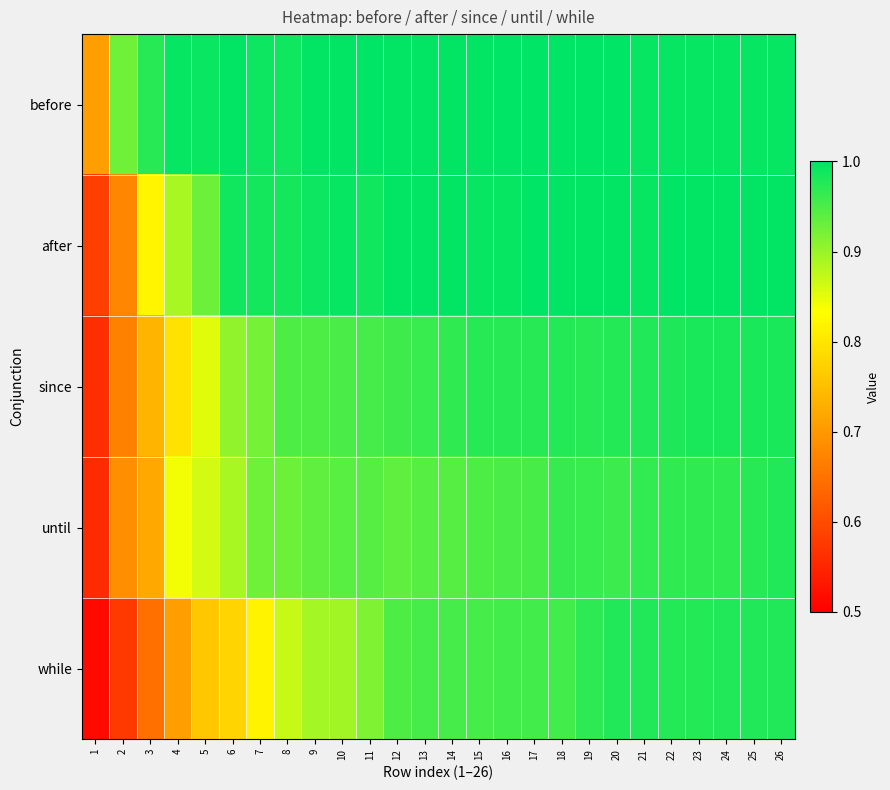

Reading left to right, what are all the values shown in this chart?

before: 1=0.7	2=0.9	3=1.0	4=1.0	5=1.0	6=1.0	7=1.0	8=1.0	9=1.0	10=1.0	11=1.0	12=1.0	13=1.0	14=1.0	15=1.0	16=1.0	17=1.0	18=1.0	19=1.0	20=1.0	21=1.0	22=1.0	23=1.0	24=1.0	25=1.0	26=1.0
after: 1=0.6	2=0.7	3=0.8	4=0.9	5=0.9	6=1.0	7=1.0	8=1.0	9=1.0	10=1.0	11=1.0	12=1.0	13=1.0	14=1.0	15=1.0	16=1.0	17=1.0	18=1.0	19=1.0	20=1.0	21=1.0	22=1.0	23=1.0	24=1.0	25=1.0	26=1.0
since: 1=0.6	2=0.7	3=0.7	4=0.8	5=0.9	6=0.9	7=0.9	8=0.9	9=0.9	10=0.9	11=1.0	12=1.0	13=1.0	14=1.0	15=1.0	16=1.0	17=1.0	18=1.0	19=1.0	20=1.0	21=1.0	22=1.0	23=1.0	24=1.0	25=1.0	26=1.0
until: 1=0.6	2=0.7	3=0.7	4=0.8	5=0.9	6=0.9	7=0.9	8=0.9	9=0.9	10=0.9	11=0.9	12=0.9	13=0.9	14=0.9	15=0.9	16=1.0	17=1.0	18=1.0	19=1.0	20=1.0	21=1.0	22=1.0	23=1.0	24=1.0	25=1.0	26=1.0
while: 1=0.5	2=0.6	3=0.6	4=0.7	5=0.8	6=0.8	7=0.8	8=0.9	9=0.9	10=0.9	11=0.9	12=0.9	13=1.0	14=1.0	15=1.0	16=1.0	17=1.0	18=1.0	19=1.0	20=1.0	21=1.0	22=1.0	23=1.0	24=1.0	25=1.0	26=1.0